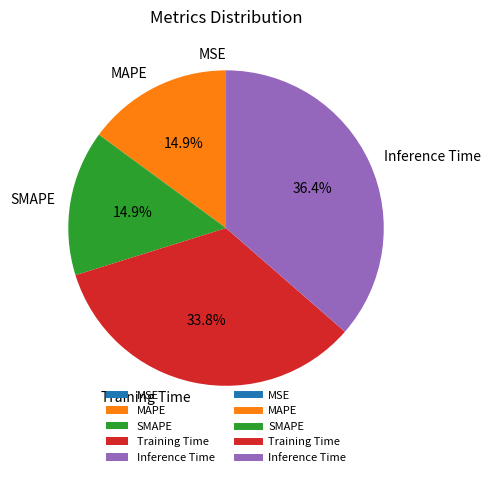

Combined, what portion of the pie is MAPE and SMAPE?

29.8%